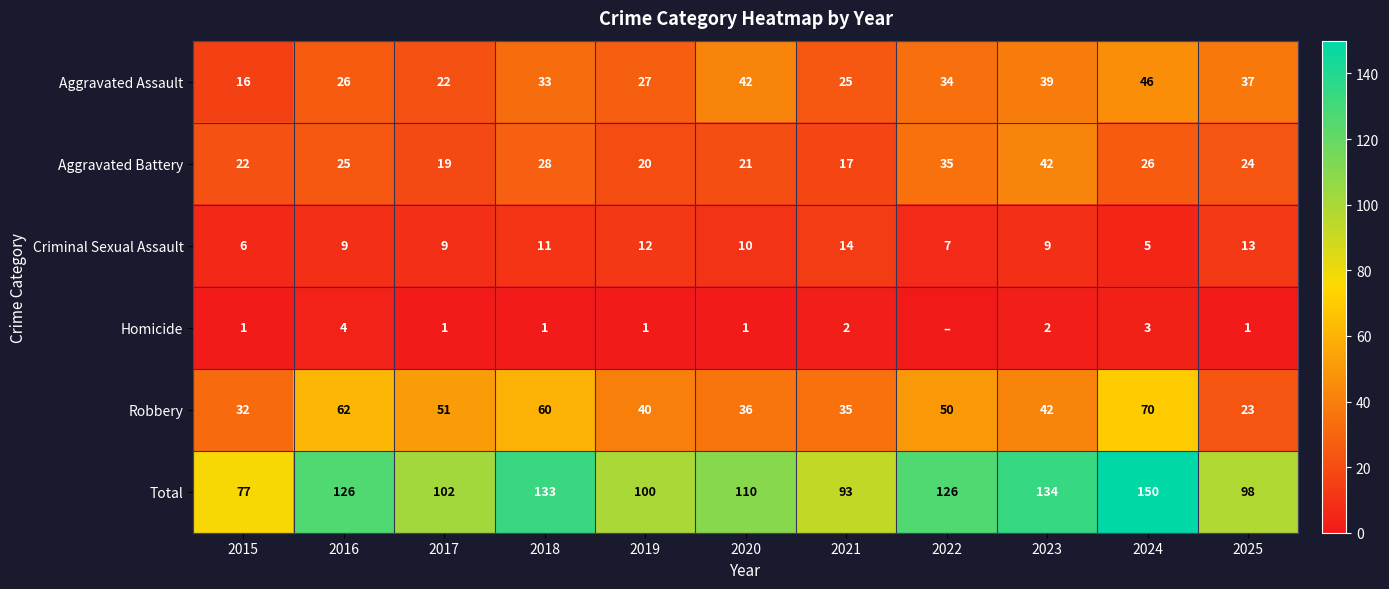

At which label does Total first exceed 110?

2016